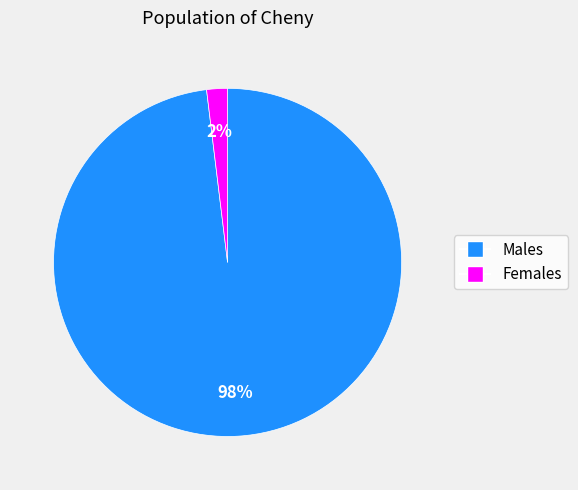

To the nearest percent, what is the average slice percentage?

50%